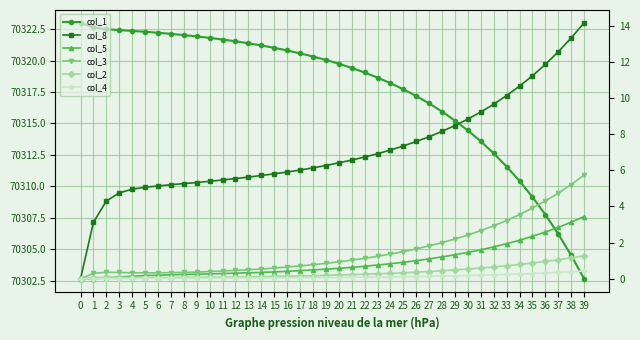

At 11, list the series in order from largest to smallest.

col_1, col_8, col_3, col_5, col_2, col_4